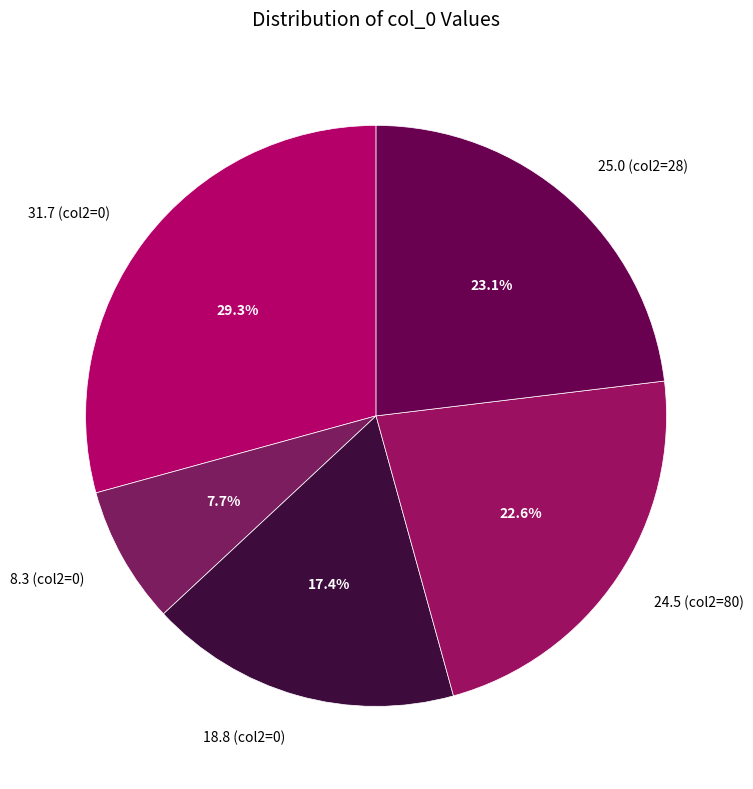

Do 18.8 (col2=0) and 25.0 (col2=28) together represent more than half of the pie?

No